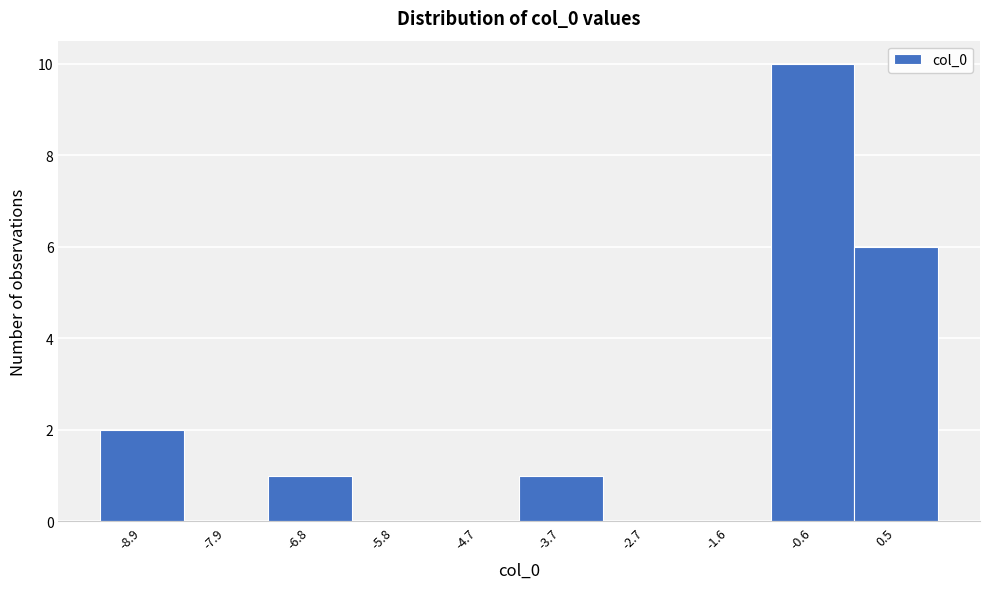

Over which range of the x-axis is the bar tallest?

-1.0 to 0.0